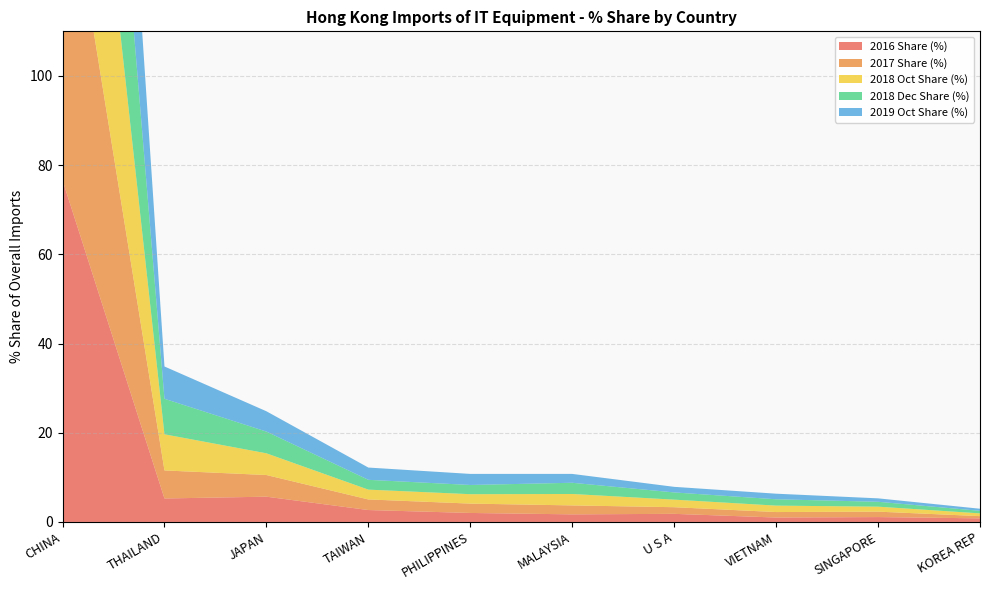

Reading left to right, extract all data points from this chart.

2016 Share (%): CHINA=76.6	THAILAND=5.3	JAPAN=5.7	TAIWAN=2.7	PHILIPPINES=2.0	MALAYSIA=1.7	U S A=1.8	VIETNAM=1.0	SINGAPORE=1.1	KOREA REP=0.8
2017 Share (%): CHINA=76.6	THAILAND=6.3	JAPAN=4.9	TAIWAN=2.4	PHILIPPINES=2.1	MALAYSIA=2.0	U S A=1.5	VIETNAM=1.2	SINGAPORE=1.2	KOREA REP=0.5
2018 Oct Share (%): CHINA=74.0	THAILAND=8.1	JAPAN=4.9	TAIWAN=2.2	PHILIPPINES=2.1	MALAYSIA=2.6	U S A=1.7	VIETNAM=1.4	SINGAPORE=1.1	KOREA REP=0.6
2018 Dec Share (%): CHINA=74.4	THAILAND=8.0	JAPAN=4.9	TAIWAN=2.2	PHILIPPINES=2.1	MALAYSIA=2.5	U S A=1.6	VIETNAM=1.4	SINGAPORE=1.1	KOREA REP=0.6
2019 Oct Share (%): CHINA=76.2	THAILAND=7.2	JAPAN=4.6	TAIWAN=2.8	PHILIPPINES=2.5	MALAYSIA=2.0	U S A=1.3	VIETNAM=1.3	SINGAPORE=0.8	KOREA REP=0.5